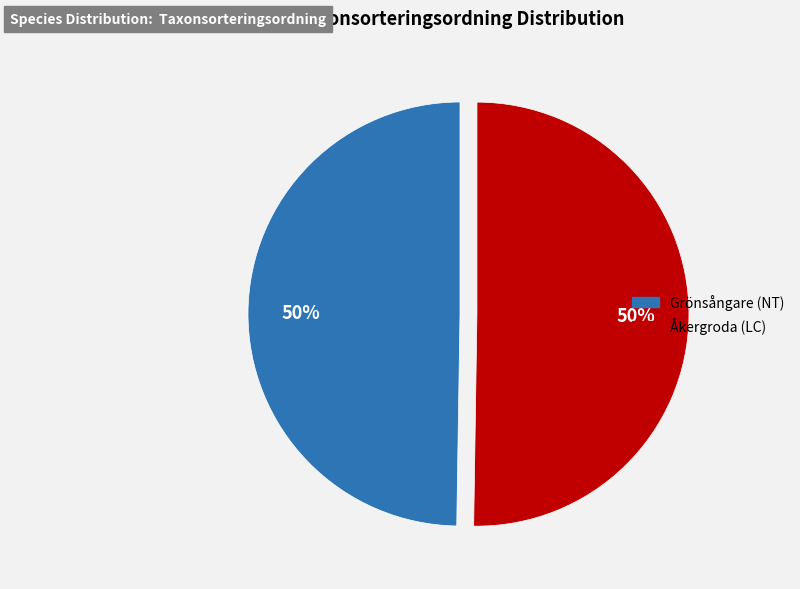

What is the ratio of the value at Grönsångare (NT) to the value at Åkergroda (LC)?

1.0